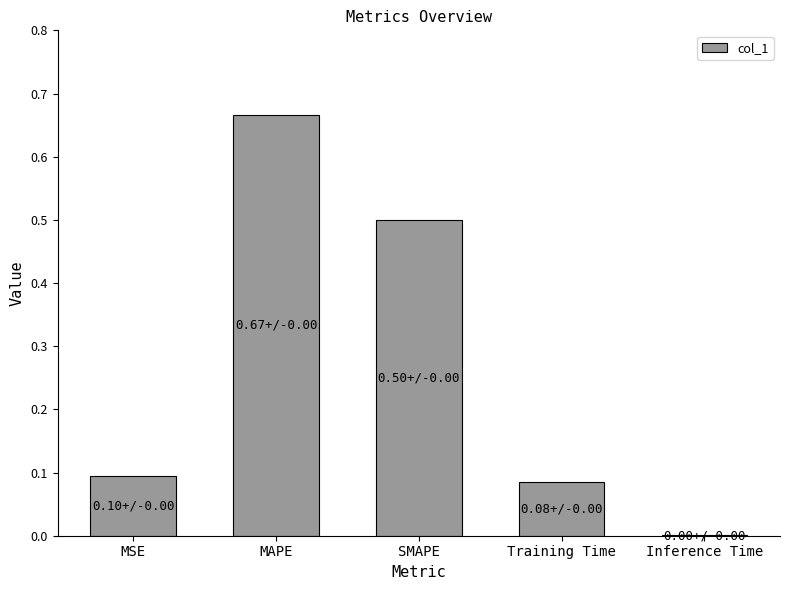

Count the number of categories in the chart.

5